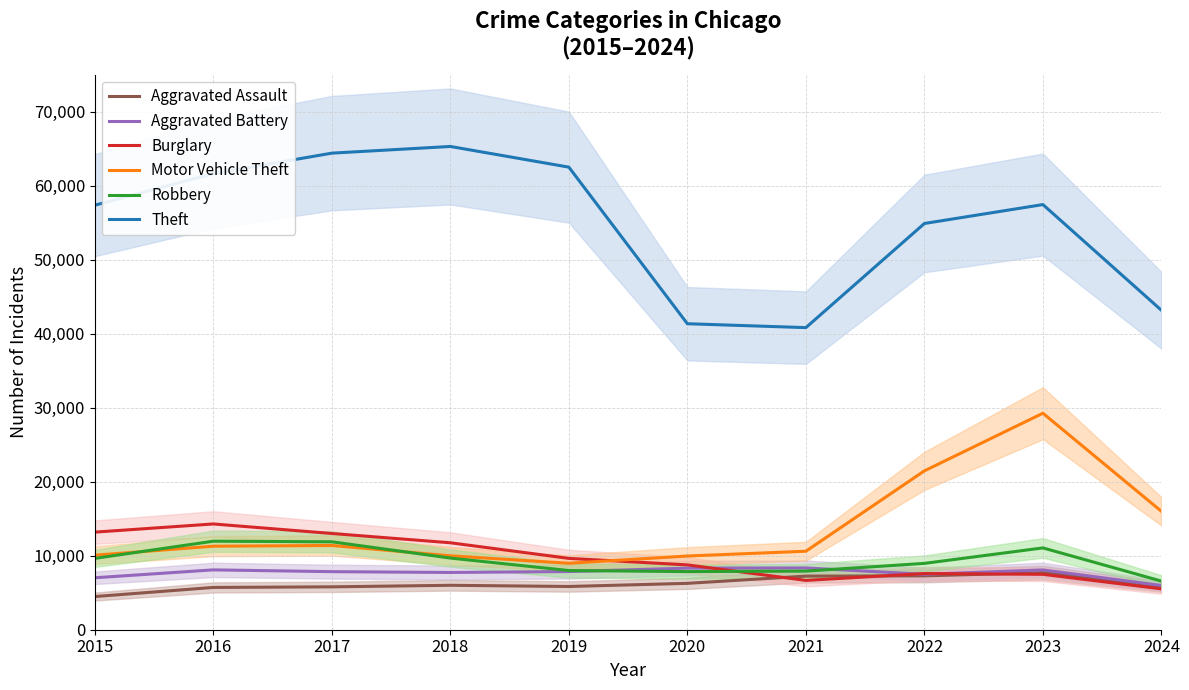

Which label corresponds to the largest value in the chart?

2018